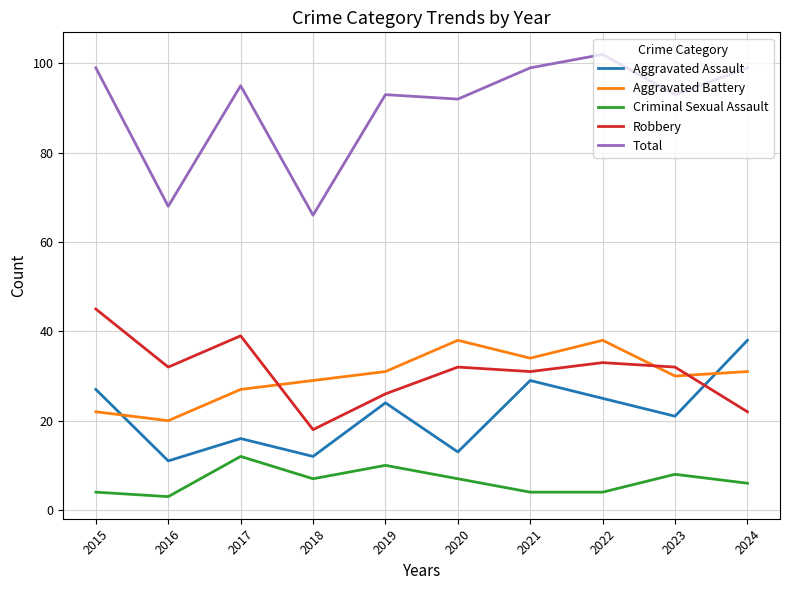

Reading left to right, transcribe all the data shown in this chart.

Aggravated Assault: 27	11	16	12	24	13	29	25	21	38
Aggravated Battery: 22	20	27	29	31	38	34	38	30	31
Criminal Sexual Assault: 4	3	12	7	10	7	4	4	8	6
Robbery: 45	32	39	18	26	32	31	33	32	22
Total: 99	68	95	66	93	92	99	102	93	99